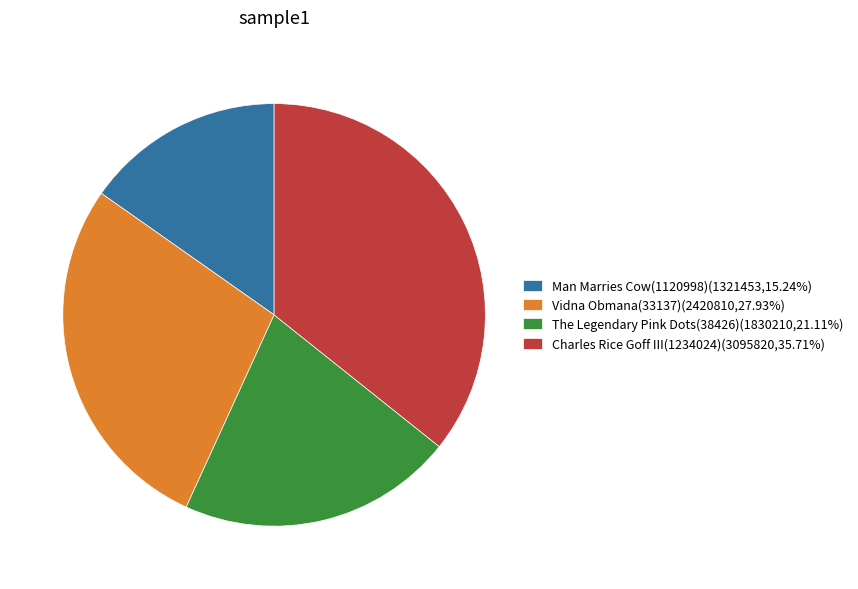

Approximately how many times larger is the value at Vidna Obmana(33137)(2420810,27.93%) compared to Charles Rice Goff III(1234024)(3095820,35.71%)?

0.8